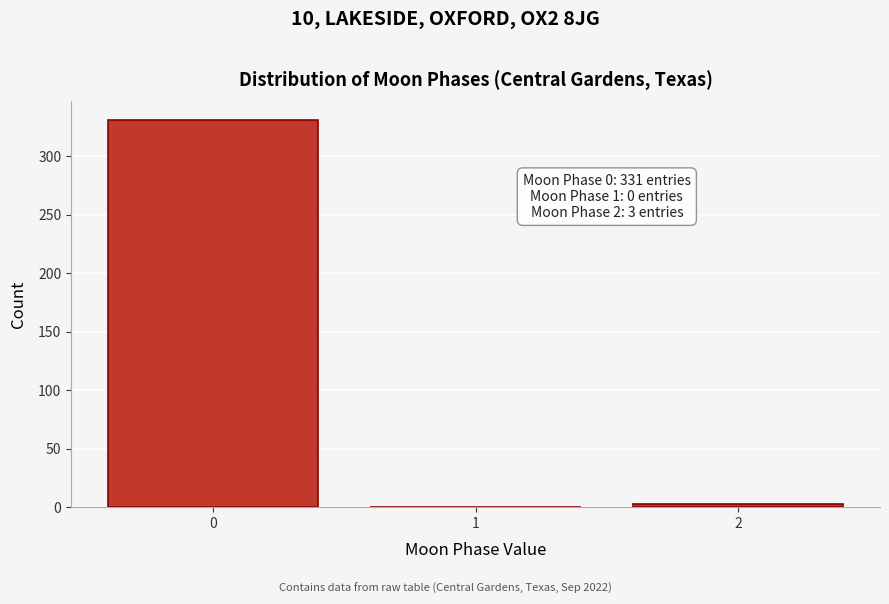

Reading right to left, extract all data points from this chart.

2=3	1=0	0=331